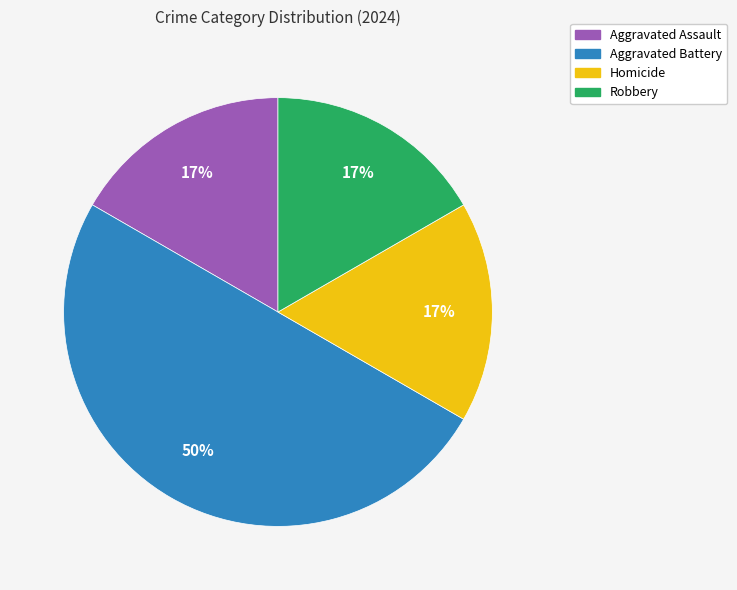

Combined, do Homicide and Robbery account for over 50%?

No